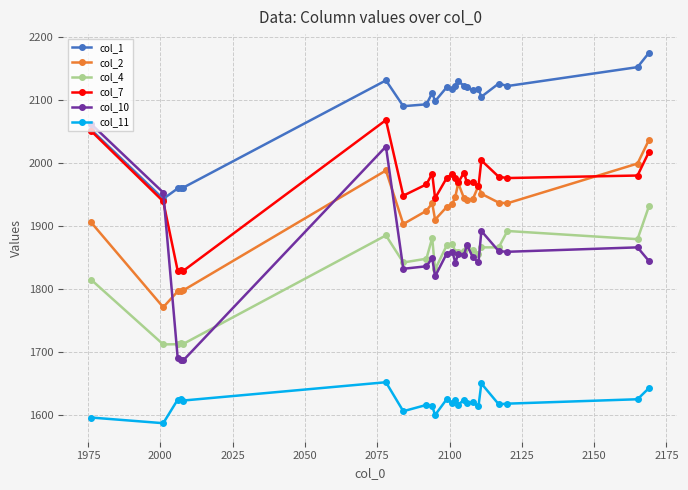

At how many categories does at least one series exceed 1748?

23